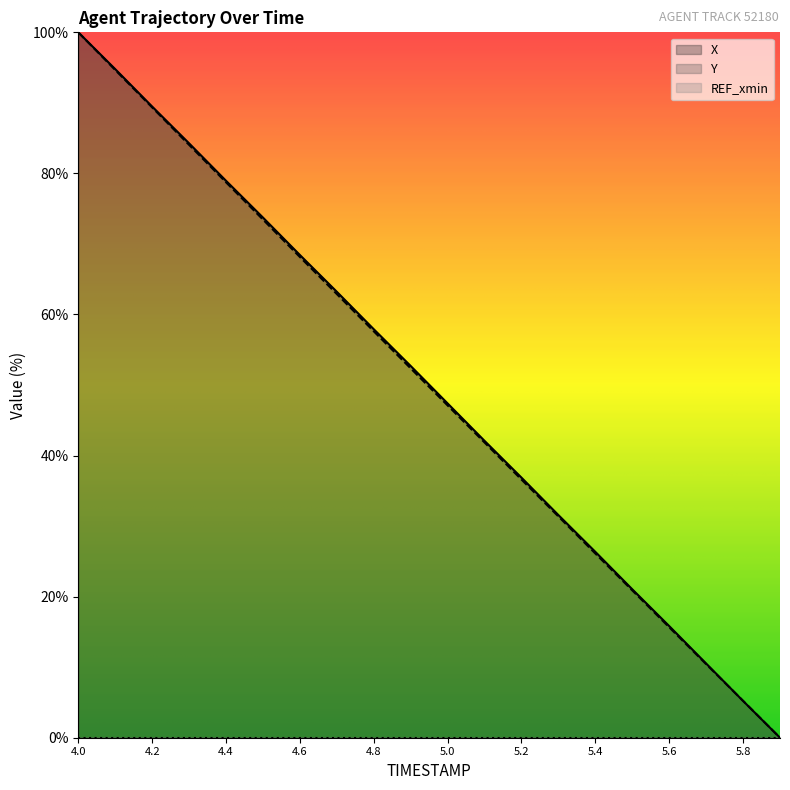

The X series shows 57.9 at 4.8. True or false?

True